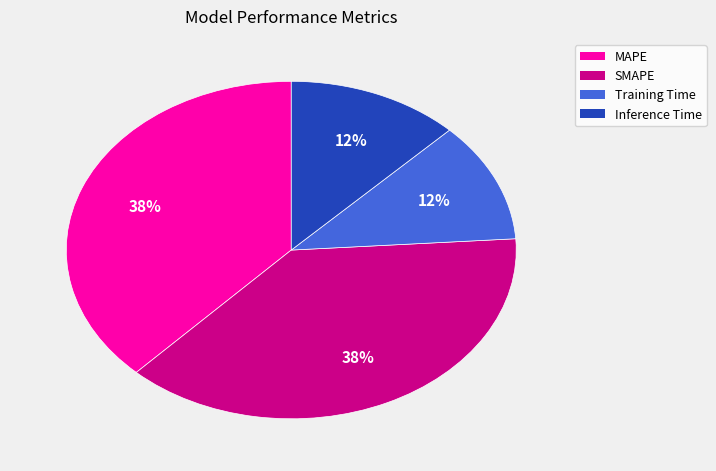

Is MAPE the majority of the pie?

No